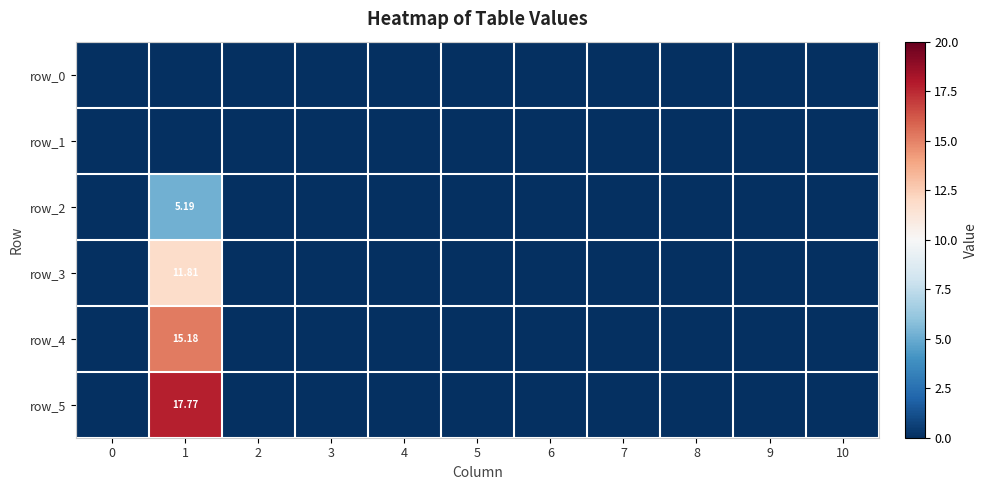

At how many categories does at least one series exceed 16?

1